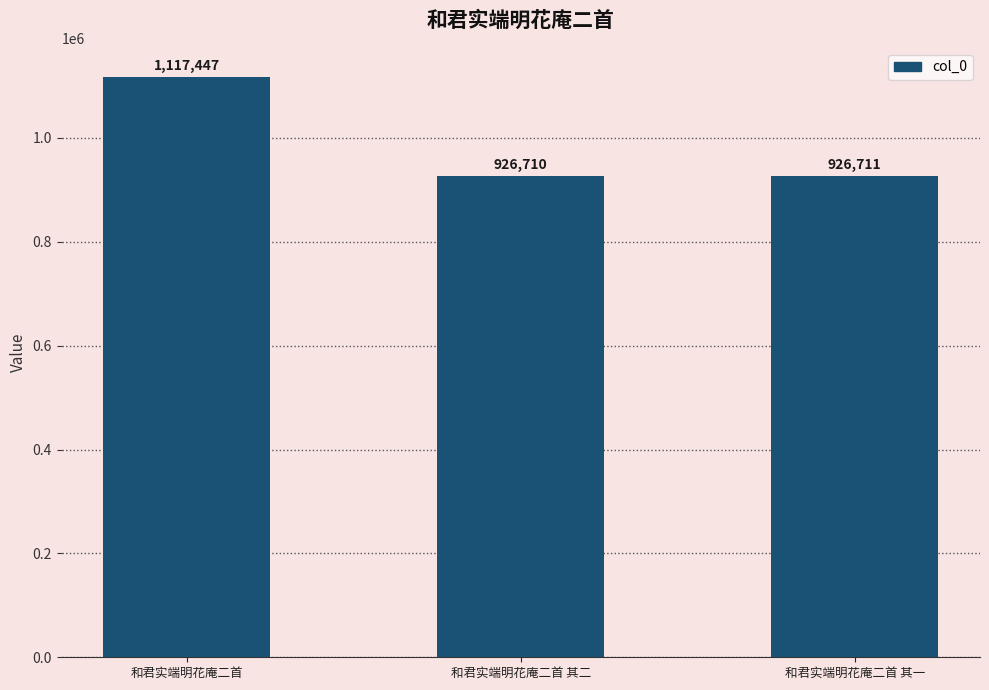

What is the smallest value displayed?

926710